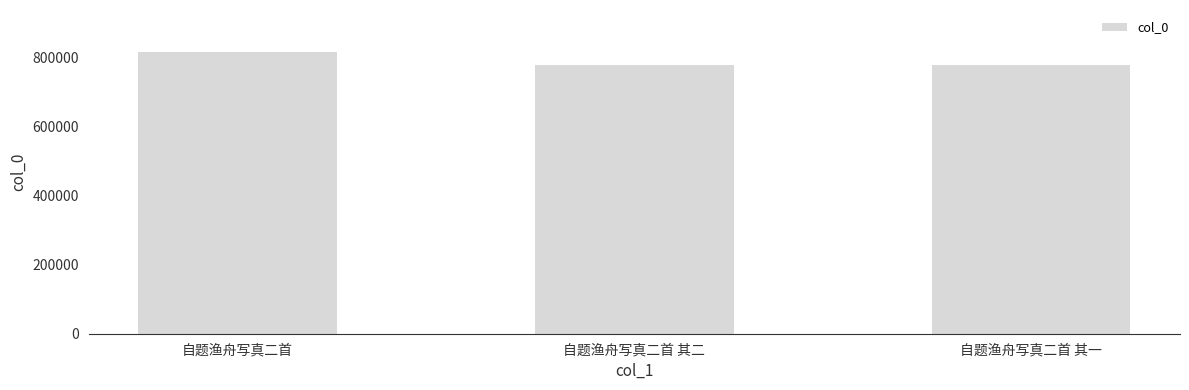

At which label is the value closest to 796945?

自题渔舟写真二首 其二